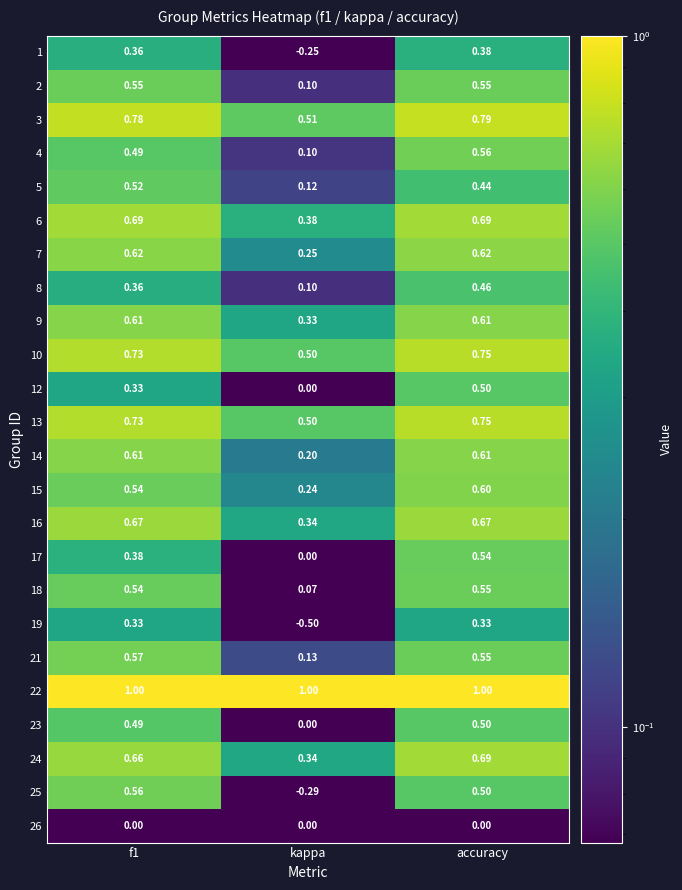

At how many categories does at least one series exceed 0?

3